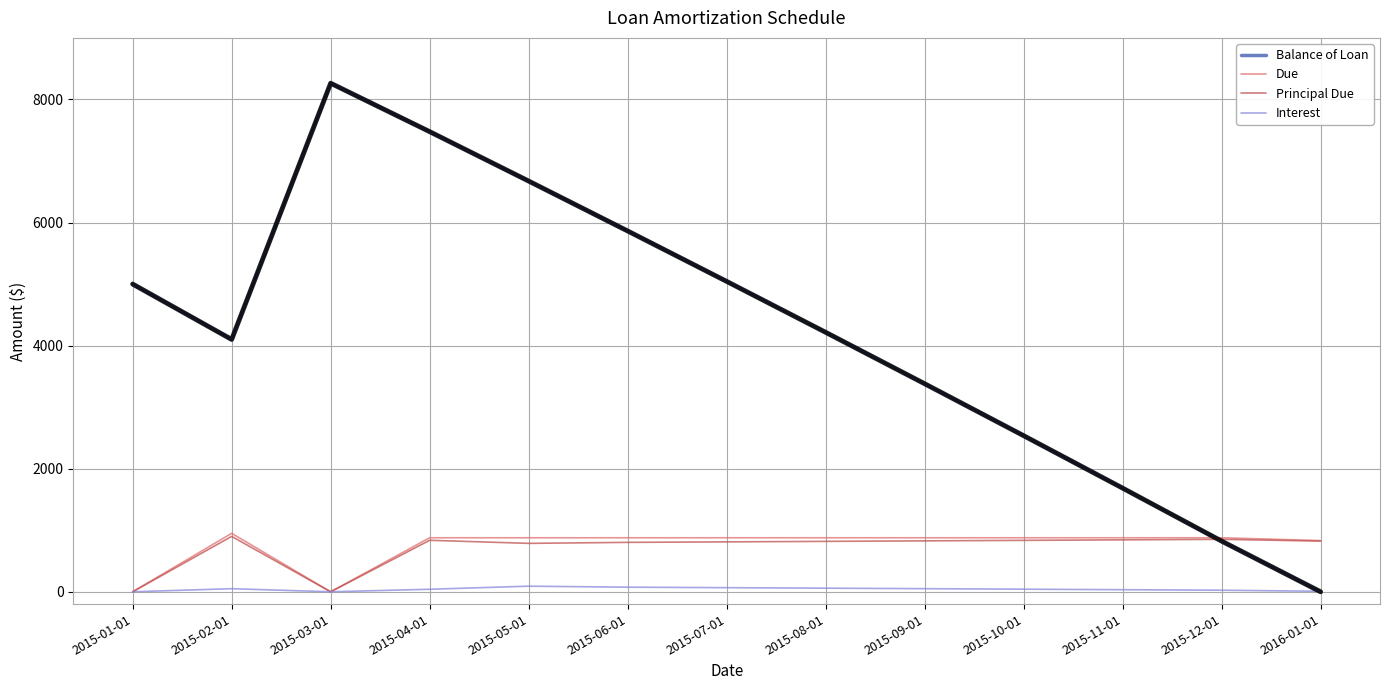

At which category does Principal Due reach its first local peak?

2015-02-01